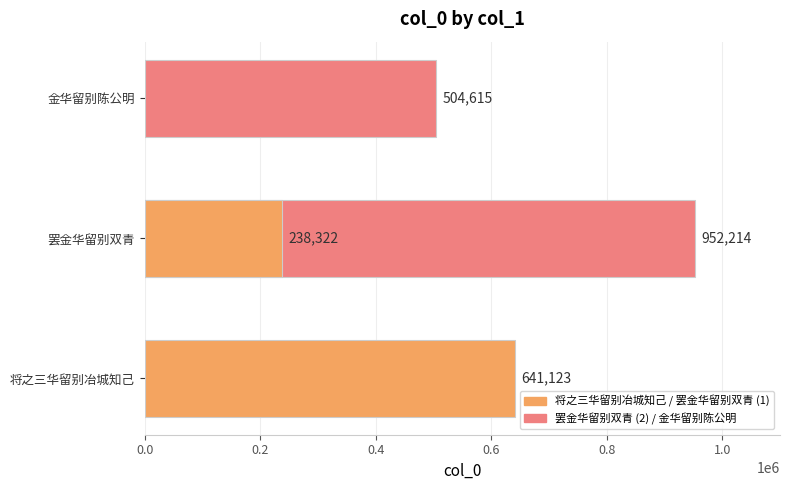

What is the sum of the values at 0.0 and 0.2?

1593337